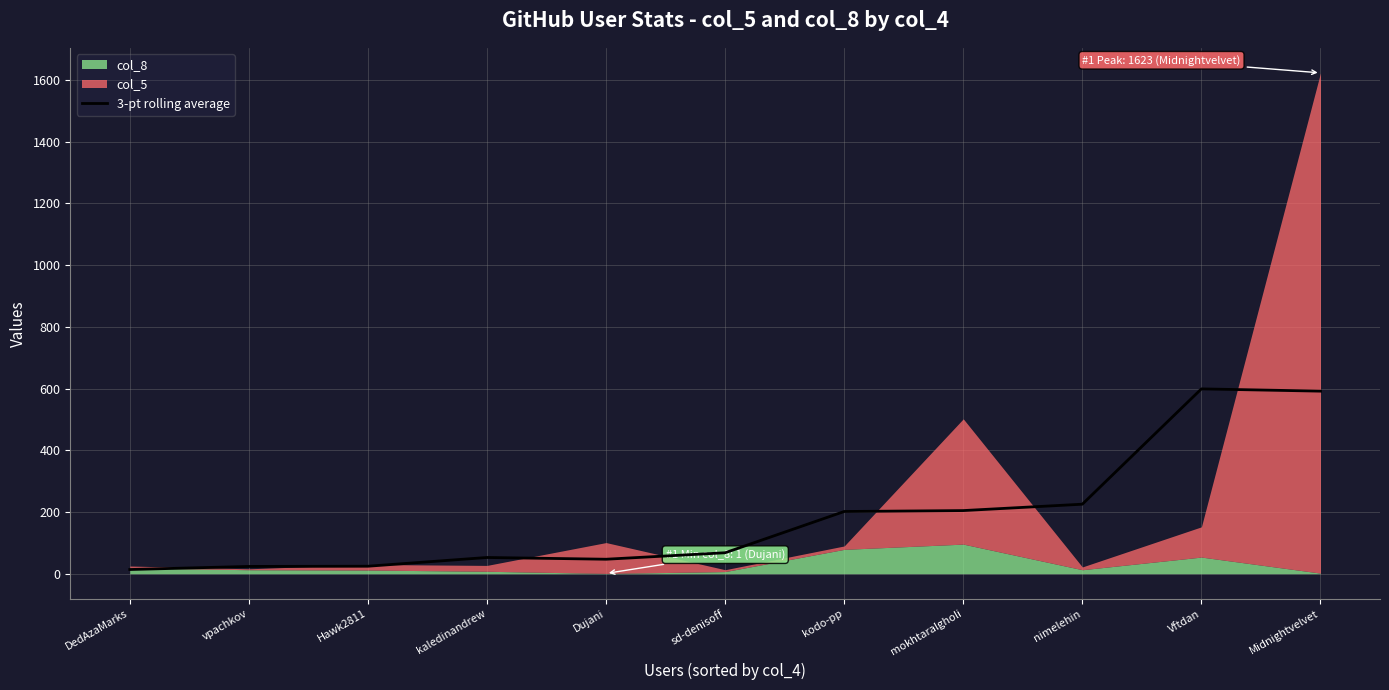

Does the chart display data point markers on the line(s)?

No